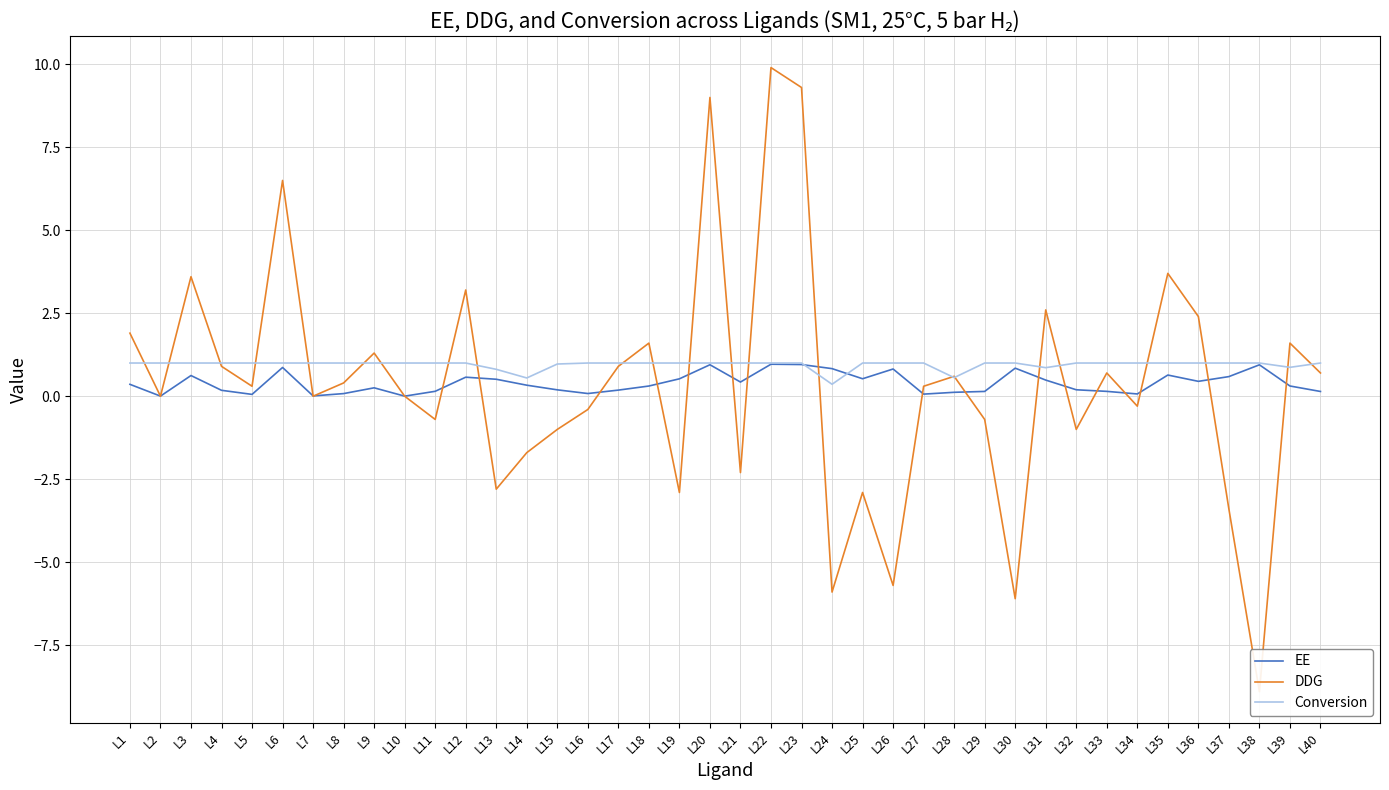

List the series in order of their peak value, highest first.

DDG, Conversion, EE